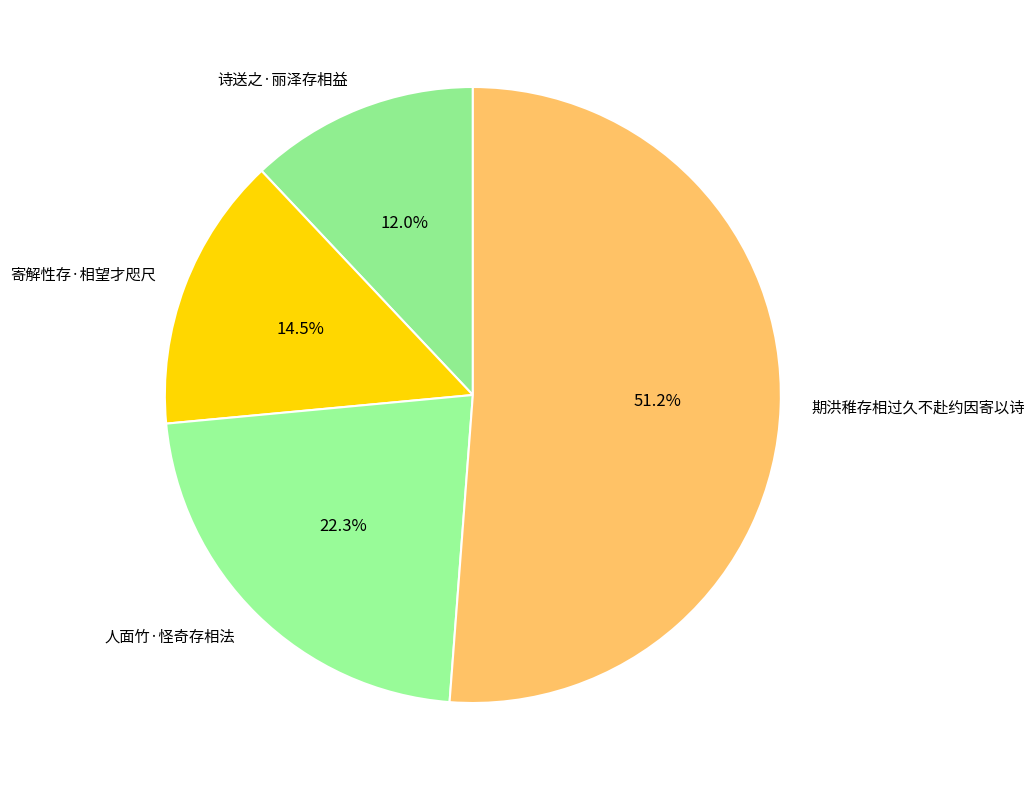

Between 寄解性存·相望才咫尺 and 诗送之·丽泽存相益, which is larger?

寄解性存·相望才咫尺